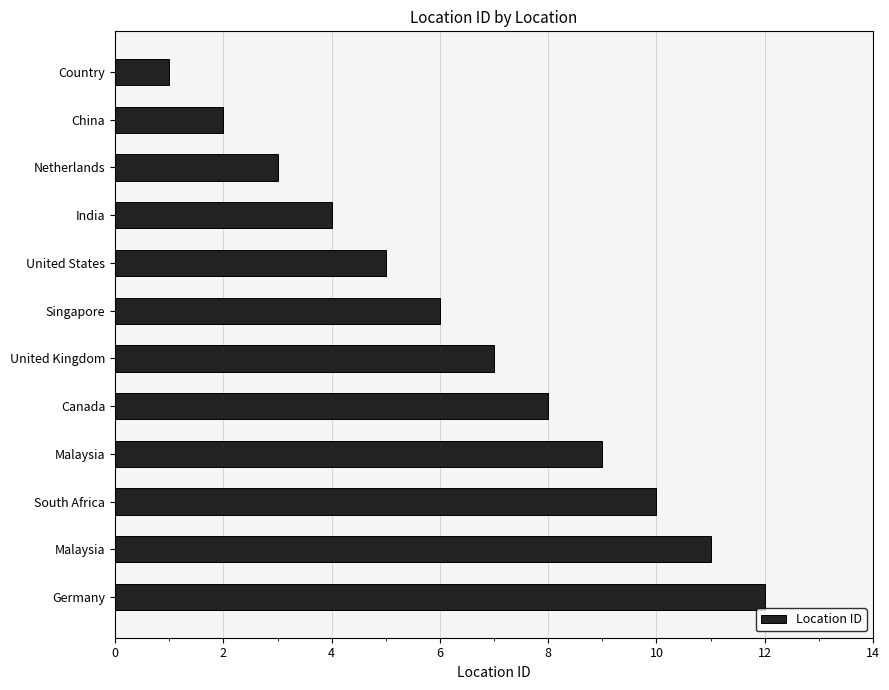

What is the minimum value shown in the chart?

1